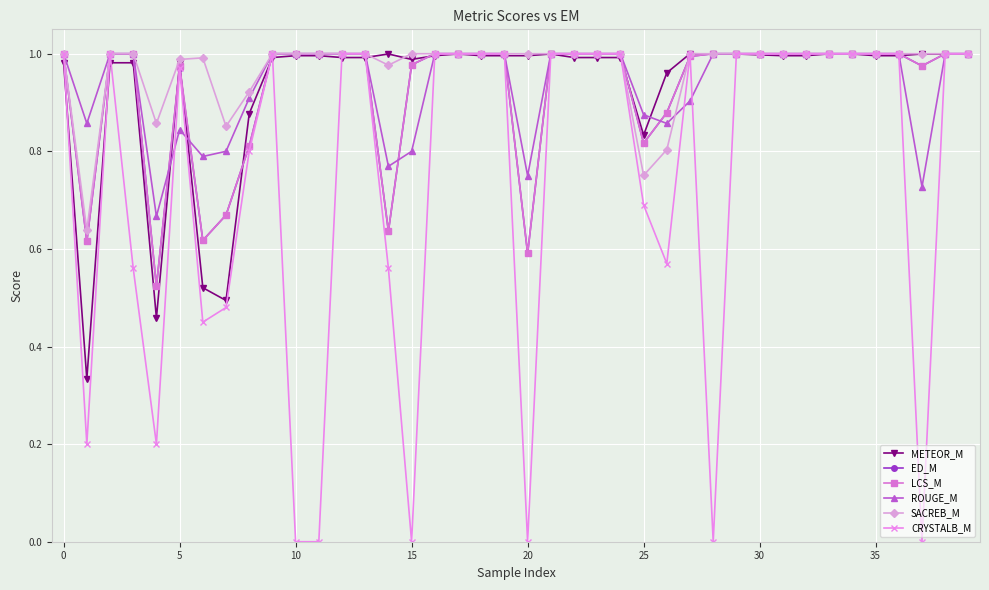

Which series has the largest range (max minus min)?

CRYSTALB_M